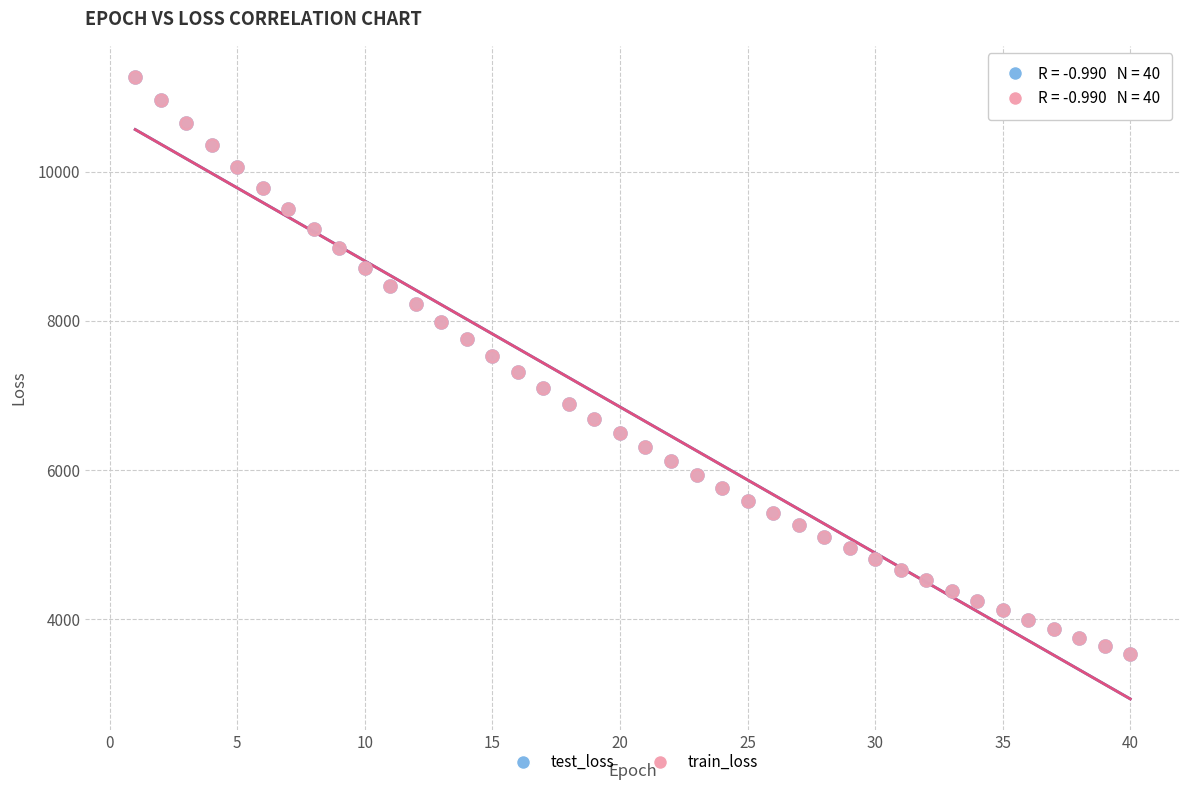

What are all the series names shown in the legend?

test_loss, train_loss